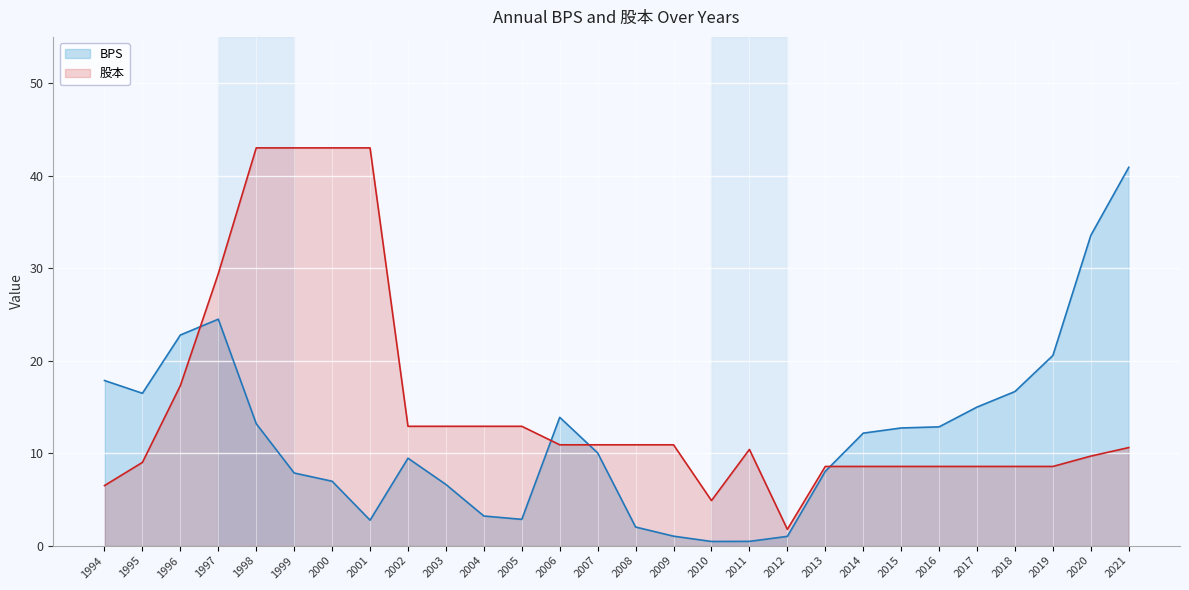

Reading left to right, list all the values displayed in this chart.

BPS: 17.9	16.5	22.8	24.5	13.2	7.8	7.0	2.8	9.4	6.6	3.2	2.8	13.9	10.0	2.0	1.0	0.5	0.5	1.0	8.0	12.2	12.7	12.8	15.0	16.7	20.6	33.5	40.9
股本: 6.5	9.0	17.3	29.4	43.0	43.0	43.0	43.0	12.9	12.9	12.9	12.9	10.9	10.9	10.9	10.9	4.9	10.4	1.8	8.6	8.6	8.6	8.6	8.6	8.6	8.6	9.7	10.6